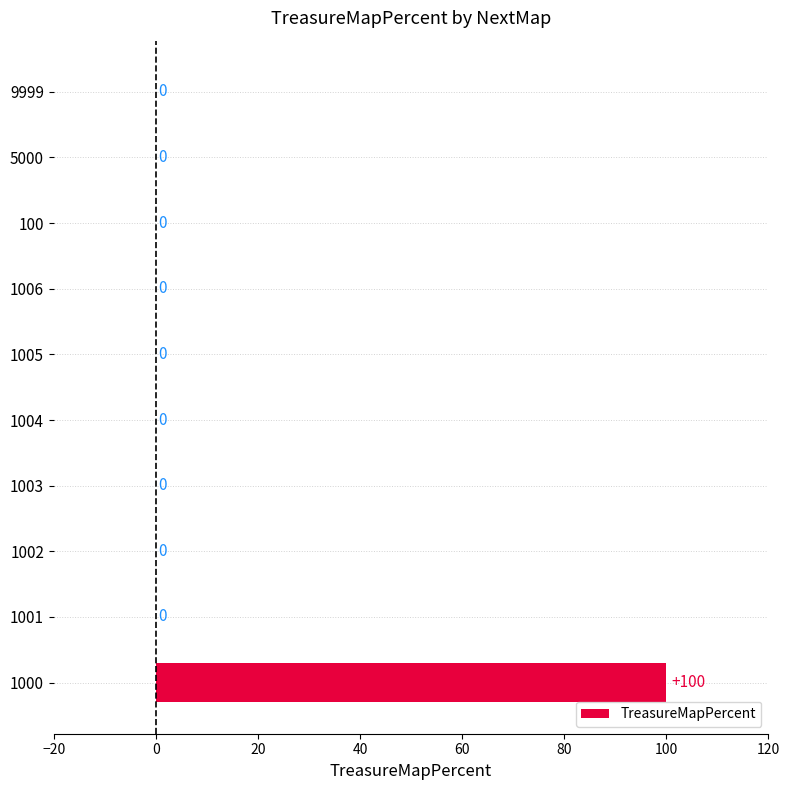

True or false: the data shows 0 at 9999.

True